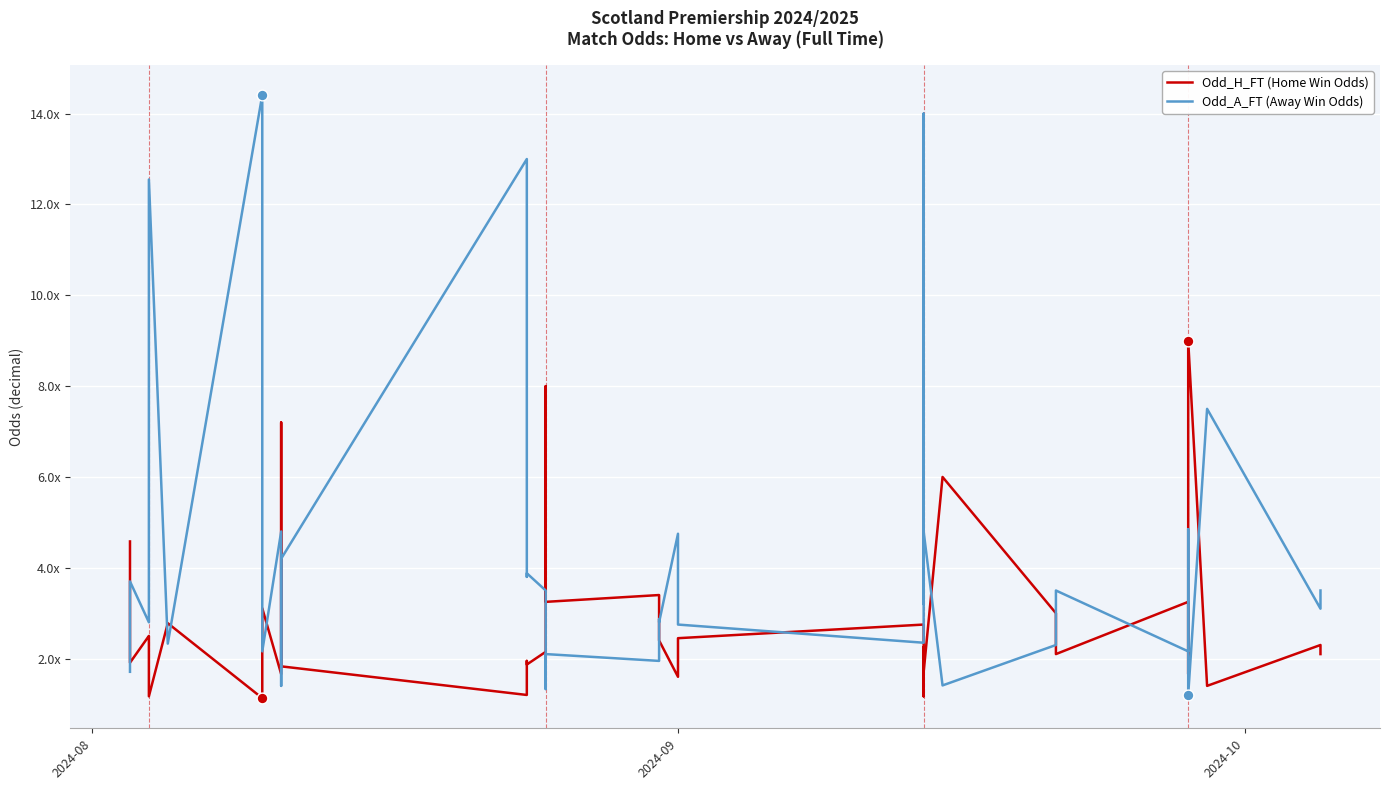

Which series has the largest Y range (max minus min)?

Odd_A_FT (Away Win Odds)